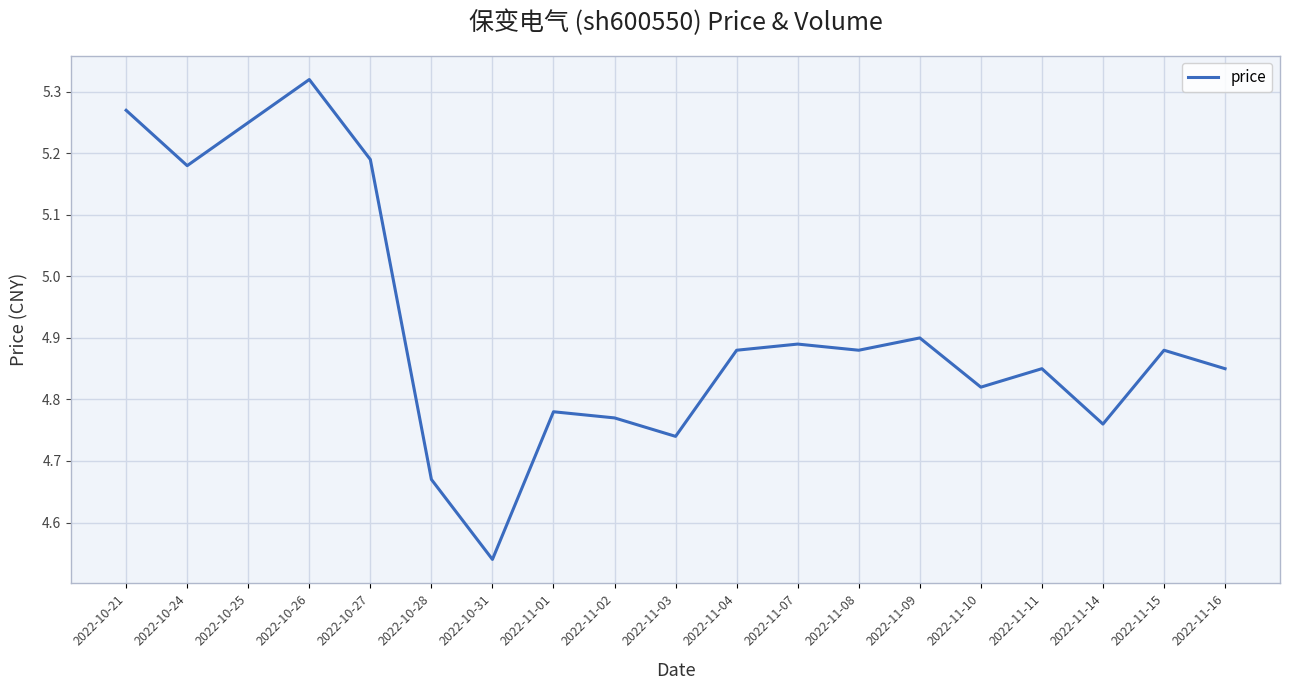

At which category does the data reach its first local peak?

2022-10-26